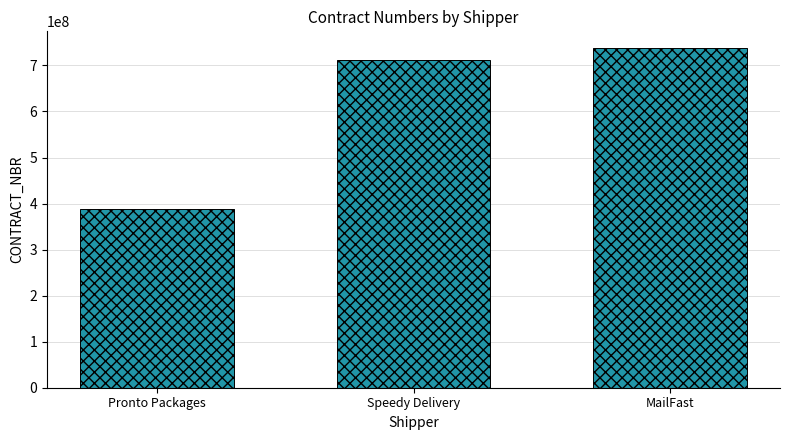

What is the minimum value shown in the chart?

389118610